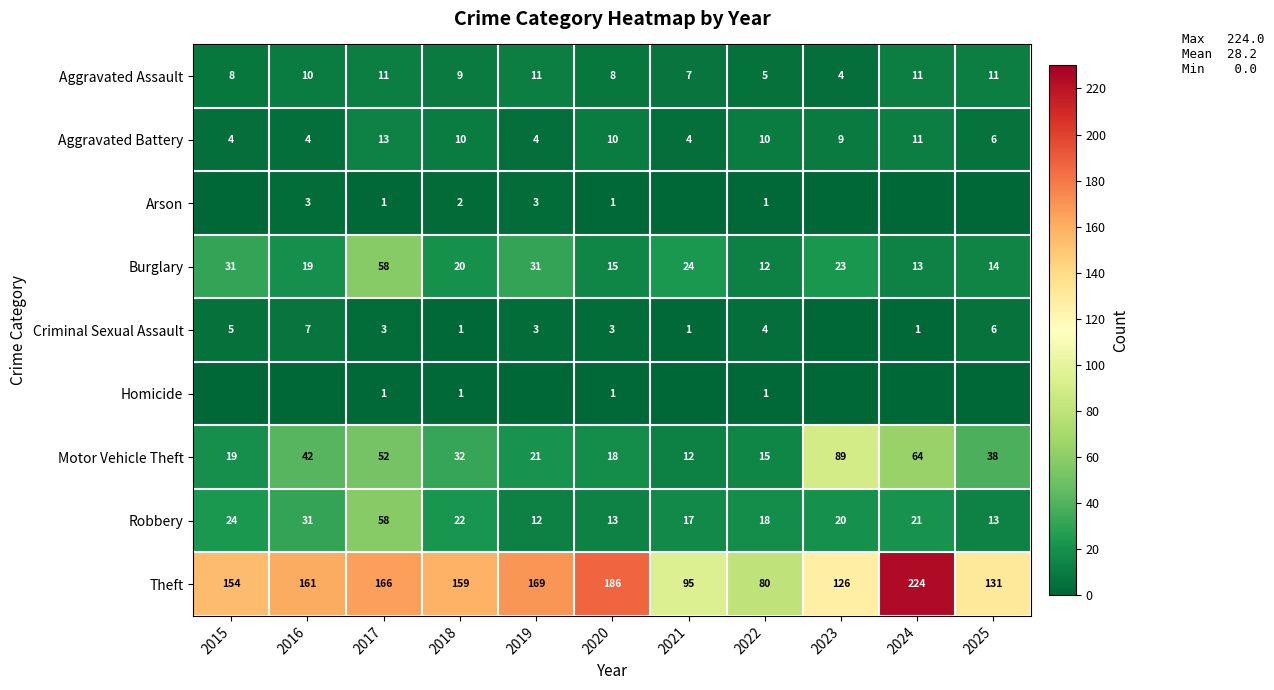

What is the sum of the Robbery values at 2020 and 2015?

37